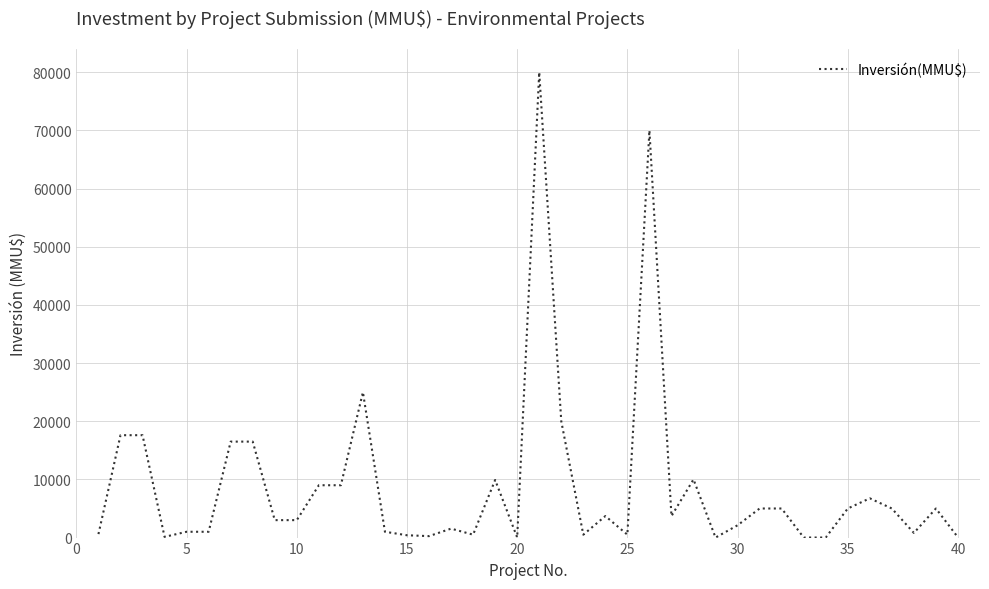

What is the greatest value displayed?

80000